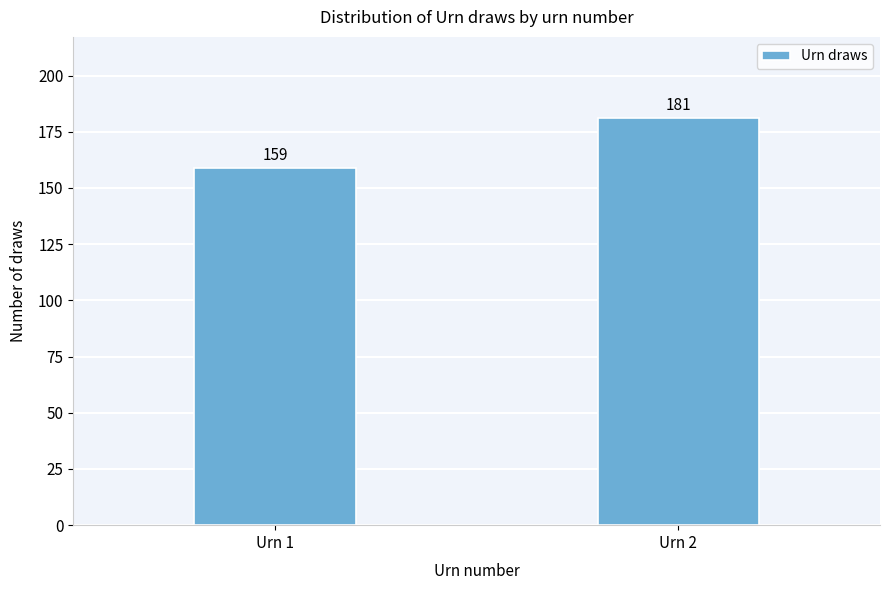

Reading right to left, extract all data points from this chart.

181	159